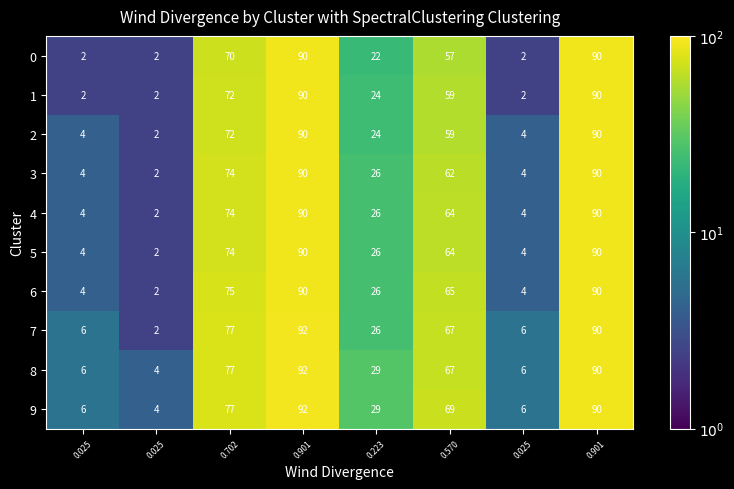

Which series has the largest total across all categories?

9